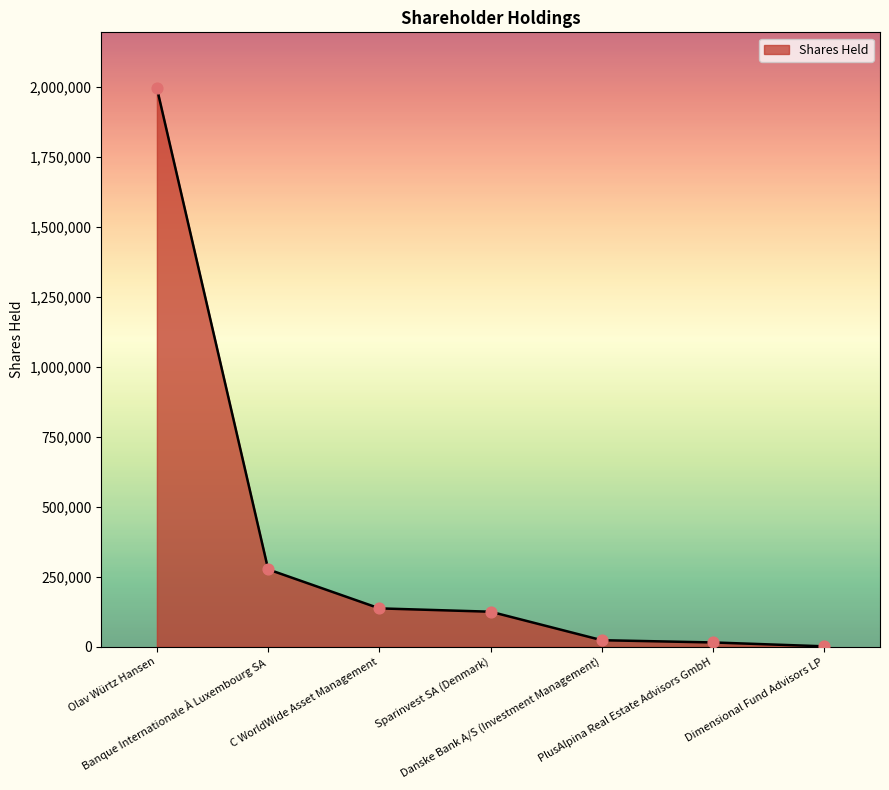

What is the ratio of the value at Banque Internationale À Luxembourg SA to the value at Danske Bank A/S (Investment Management)?

11.7